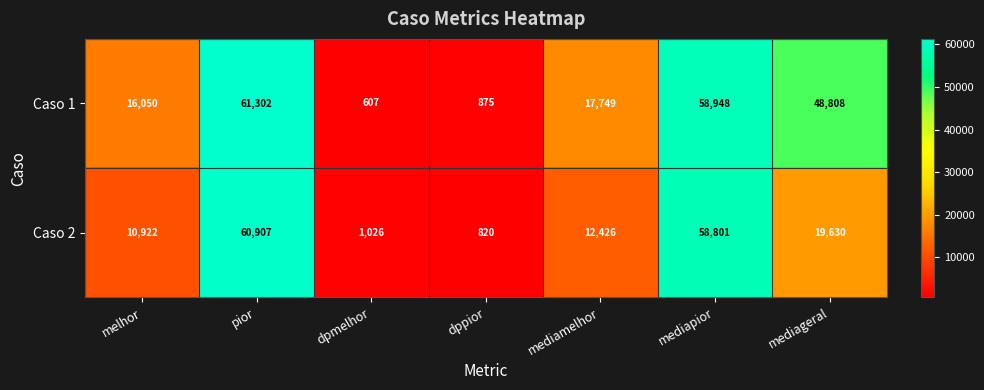

At which label does Caso 2 first exceed 12426?

pior